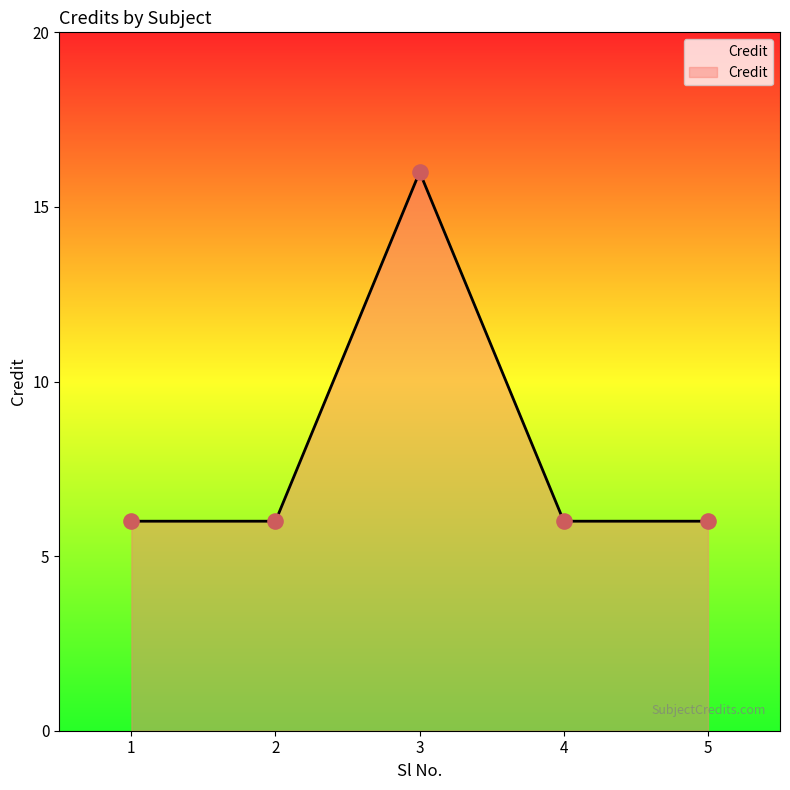

What is the ratio of the value at 3 to the value at 2?

2.7